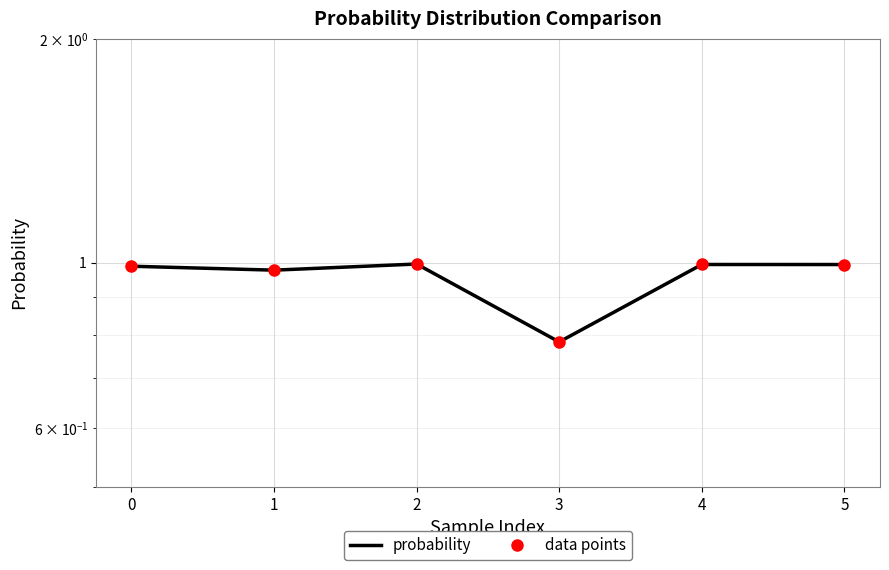

At 2, list the series in order from largest to smallest.

probability, data points